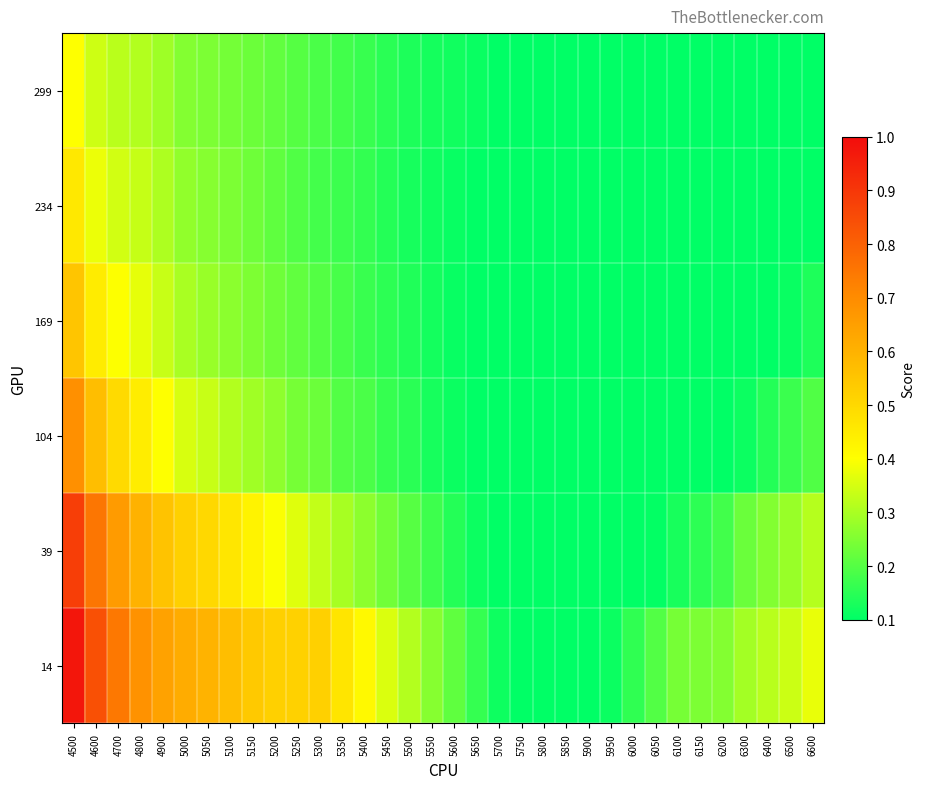

Reading left to right, transcribe all the data shown in this chart.

14: 4500=1.0	4600=0.8	4700=0.7	4800=0.7	4900=0.6	5000=0.6	5050=0.6	5100=0.6	5150=0.5	5200=0.5	5250=0.5	5300=0.5	5350=0.5	5400=0.4	5450=0.4	5500=0.3	5550=0.3	5600=0.2	5650=0.2	5700=0.1	5750=0.1	5800=0.1	5850=0.1	5900=0.1	5950=0.1	6000=0.2	6050=0.2	6100=0.2	6150=0.2	6200=0.3	6300=0.3	6400=0.3	6500=0.3	6600=0.4
39: 4500=0.9	4600=0.8	4700=0.7	4800=0.6	4900=0.6	5000=0.5	5050=0.5	5100=0.5	5150=0.4	5200=0.4	5250=0.4	5300=0.3	5350=0.3	5400=0.3	5450=0.2	5500=0.2	5550=0.2	5600=0.1	5650=0.1	5700=0.1	5750=0.1	5800=0.1	5850=0.1	5900=0.1	5950=0.1	6000=0.1	6050=0.1	6100=0.1	6150=0.2	6200=0.2	6300=0.2	6400=0.3	6500=0.3	6600=0.3
104: 4500=0.7	4600=0.6	4700=0.5	4800=0.4	4900=0.4	5000=0.4	5050=0.3	5100=0.3	5150=0.3	5200=0.3	5250=0.2	5300=0.2	5350=0.2	5400=0.2	5450=0.2	5500=0.1	5550=0.1	5600=0.1	5650=0.1	5700=0.1	5750=0.1	5800=0.1	5850=0.1	5900=0.1	5950=0.1	6000=0.1	6050=0.1	6100=0.1	6150=0.1	6200=0.1	6300=0.1	6400=0.1	6500=0.2	6600=0.2
169: 4500=0.5	4600=0.4	4700=0.4	4800=0.4	4900=0.3	5000=0.3	5050=0.3	5100=0.3	5150=0.2	5200=0.2	5250=0.2	5300=0.2	5350=0.2	5400=0.2	5450=0.2	5500=0.1	5550=0.1	5600=0.1	5650=0.1	5700=0.1	5750=0.1	5800=0.1	5850=0.1	5900=0.1	5950=0.1	6000=0.1	6050=0.1	6100=0.1	6150=0.1	6200=0.1	6300=0.1	6400=0.1	6500=0.1	6600=0.1
234: 4500=0.5	4600=0.4	4700=0.3	4800=0.3	4900=0.3	5000=0.3	5050=0.3	5100=0.2	5150=0.2	5200=0.2	5250=0.2	5300=0.2	5350=0.2	5400=0.2	5450=0.1	5500=0.1	5550=0.1	5600=0.1	5650=0.1	5700=0.1	5750=0.1	5800=0.1	5850=0.1	5900=0.1	5950=0.1	6000=0.1	6050=0.1	6100=0.1	6150=0.1	6200=0.1	6300=0.1	6400=0.1	6500=0.1	6600=0.1
299: 4500=0.4	4600=0.3	4700=0.3	4800=0.3	4900=0.3	5000=0.3	5050=0.2	5100=0.2	5150=0.2	5200=0.2	5250=0.2	5300=0.2	5350=0.2	5400=0.2	5450=0.2	5500=0.1	5550=0.1	5600=0.1	5650=0.1	5700=0.1	5750=0.1	5800=0.1	5850=0.1	5900=0.1	5950=0.1	6000=0.1	6050=0.1	6100=0.1	6150=0.1	6200=0.1	6300=0.1	6400=0.1	6500=0.1	6600=0.1